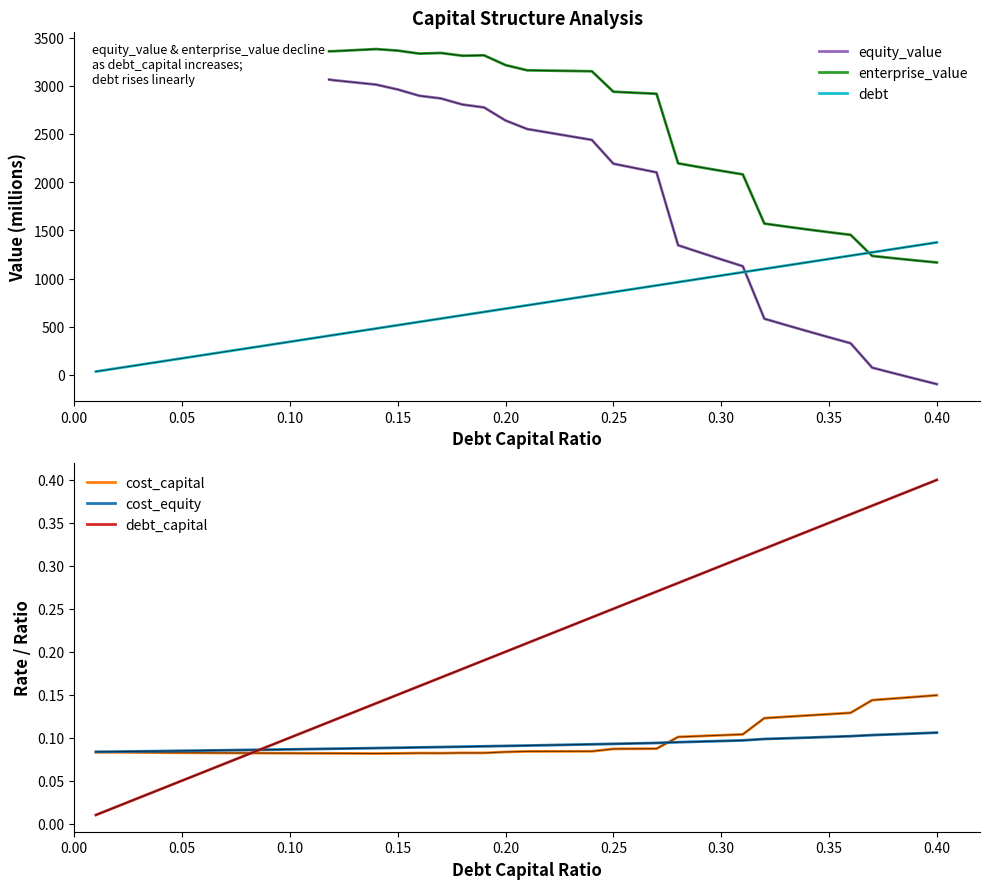

What is the average value of the cost_equity series?

0.1